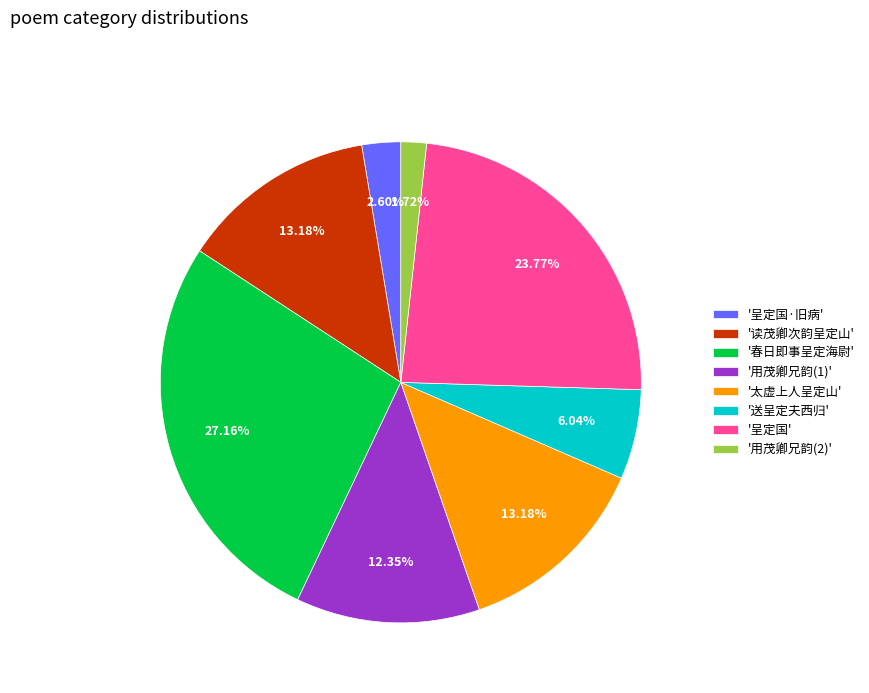

What is the ratio of the value at '春日即事呈定海尉' to the value at '用茂卿兄韵(1)'?

2.2